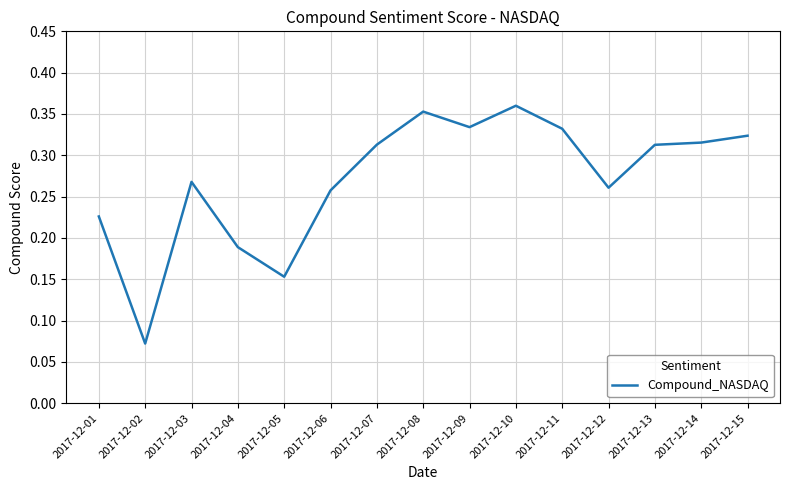

Which has a higher value, 2017-12-06 or 2017-12-11?

2017-12-11